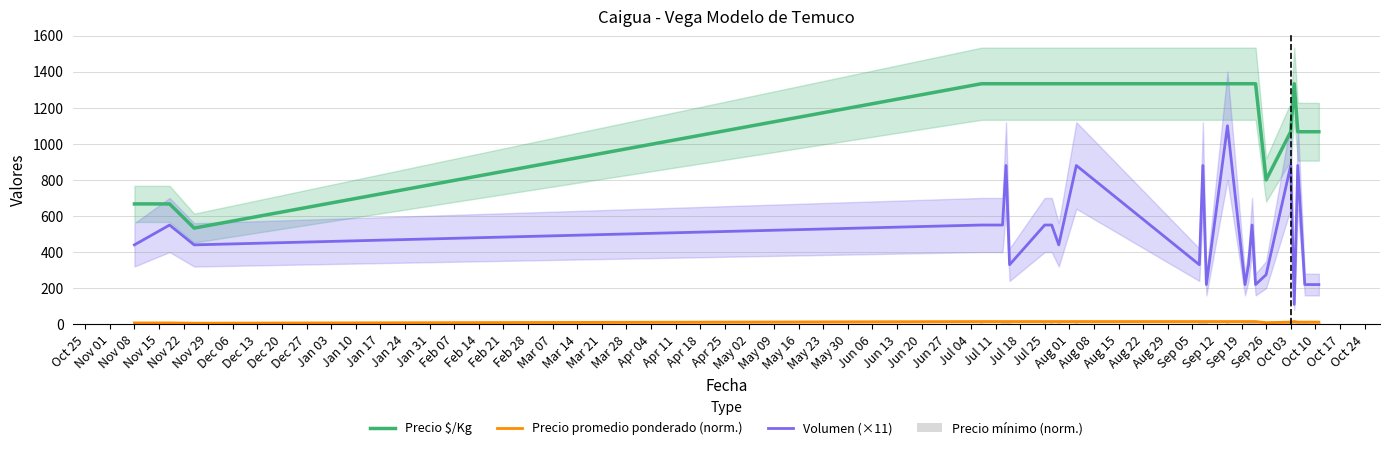

What is the maximum value for Precio $/Kg?

1333.0